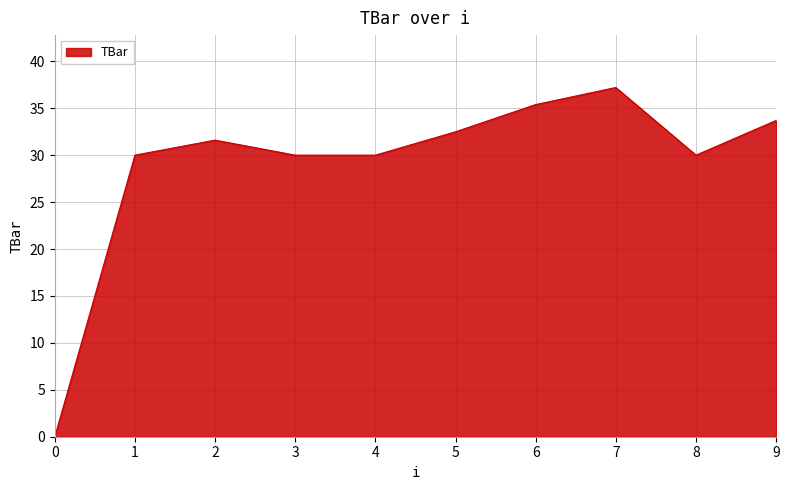

The value at 1 is 46.4. True or false?

False